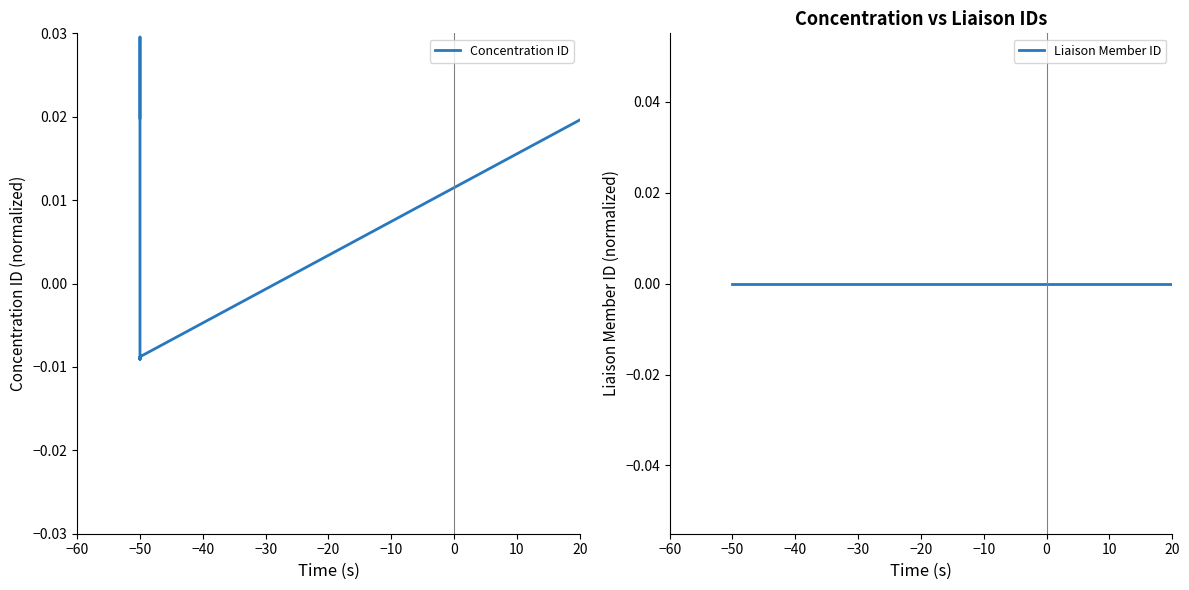

What are all the series names shown in the legend?

Concentration ID, Liaison Member ID